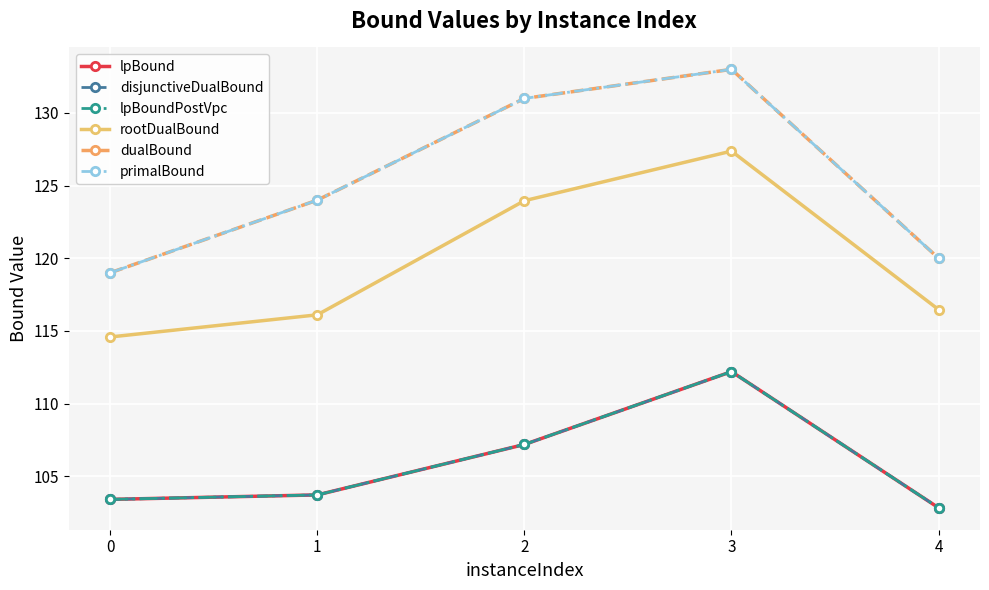

At which category does the chart reach its minimum across all series?

4